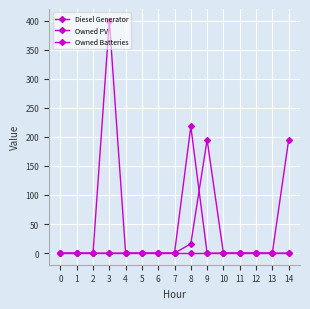

Is this an area chart (filled region under the line)?

No